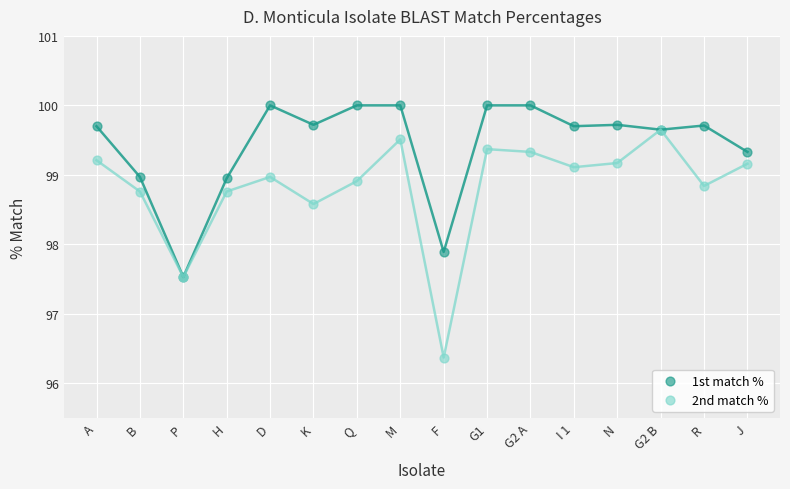

In the 2nd match % series, what Y value is closest to 98?

97.5